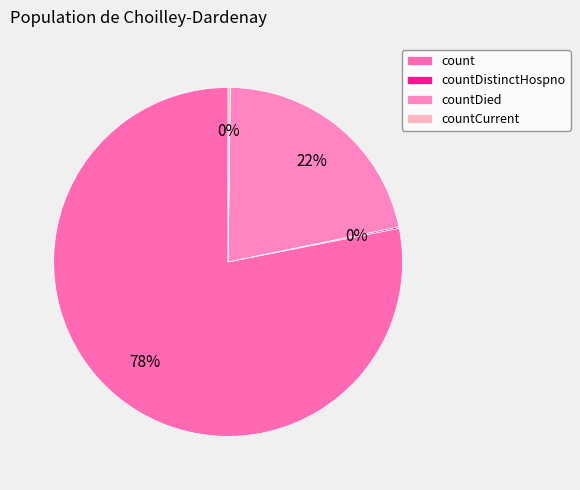

What percentage is the countDied slice, to the nearest percent?

22%